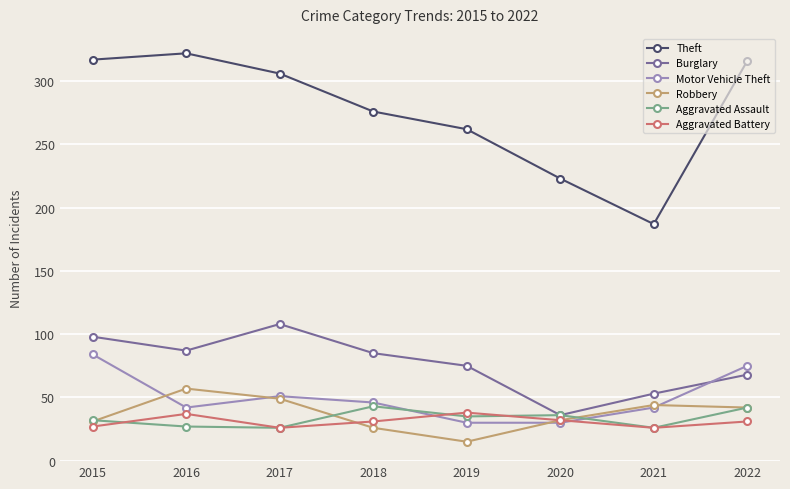

What is the highest value of the Aggravated Battery series?

38